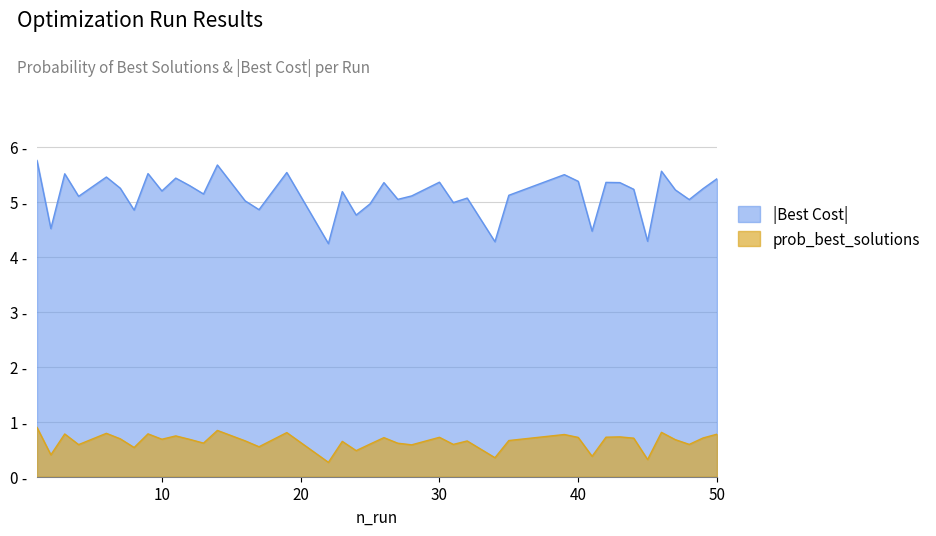

What is the value of the best_cost_abs point at the 30th from the left?

5.4